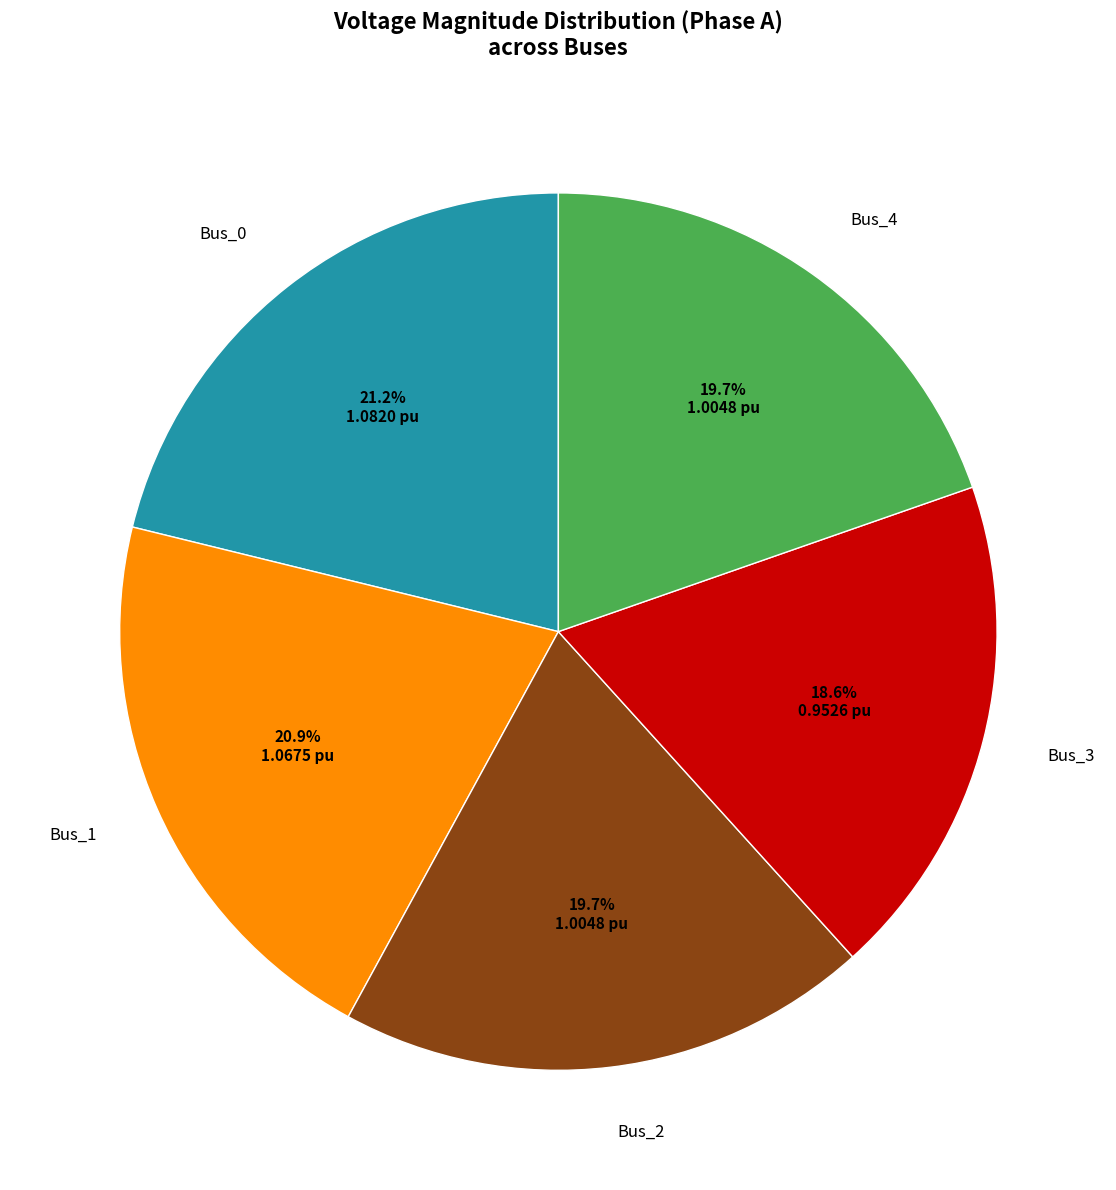

Is there a majority slice in this chart?

No